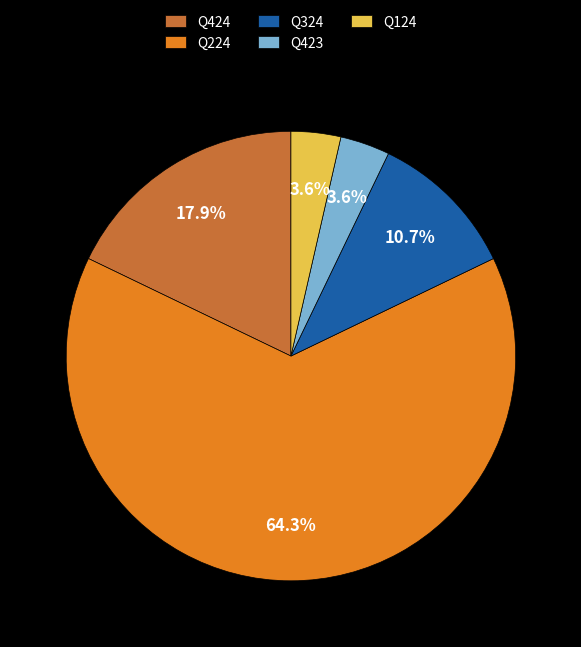

Which slice represents more than half of the pie?

Q224